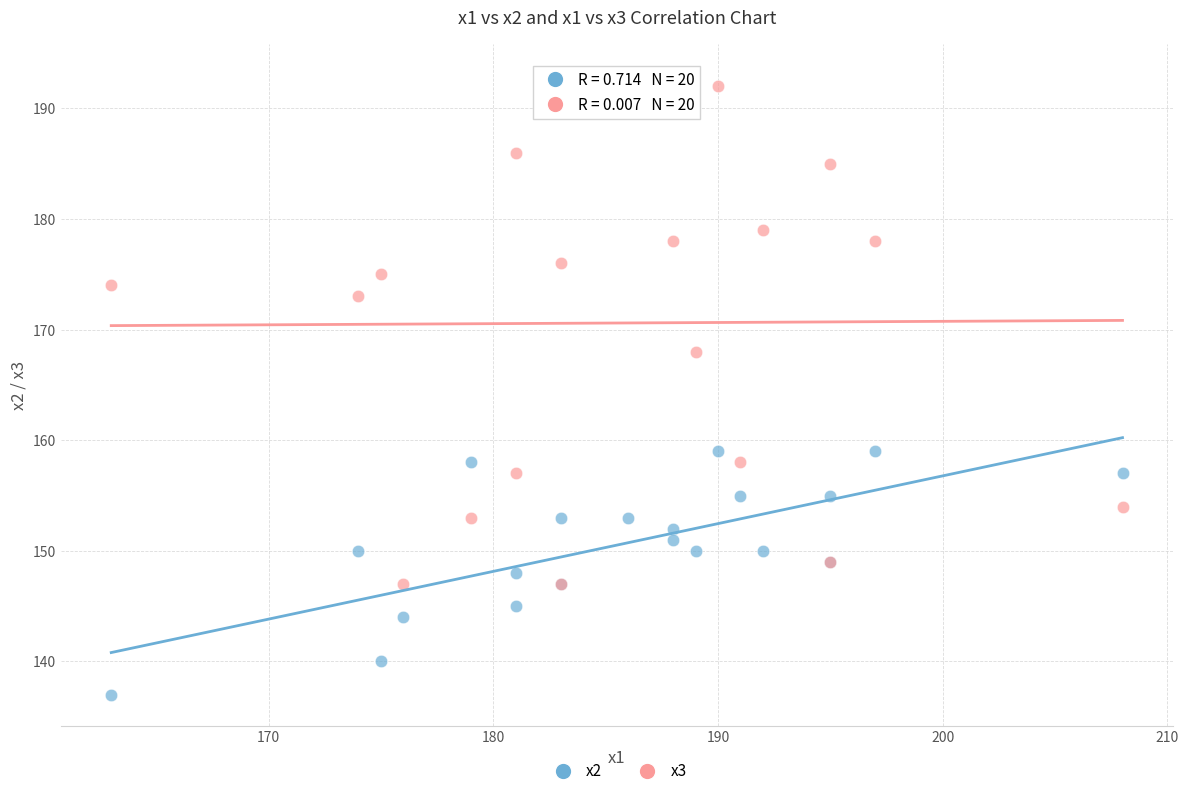

Which series reaches the maximum Y coordinate?

x3